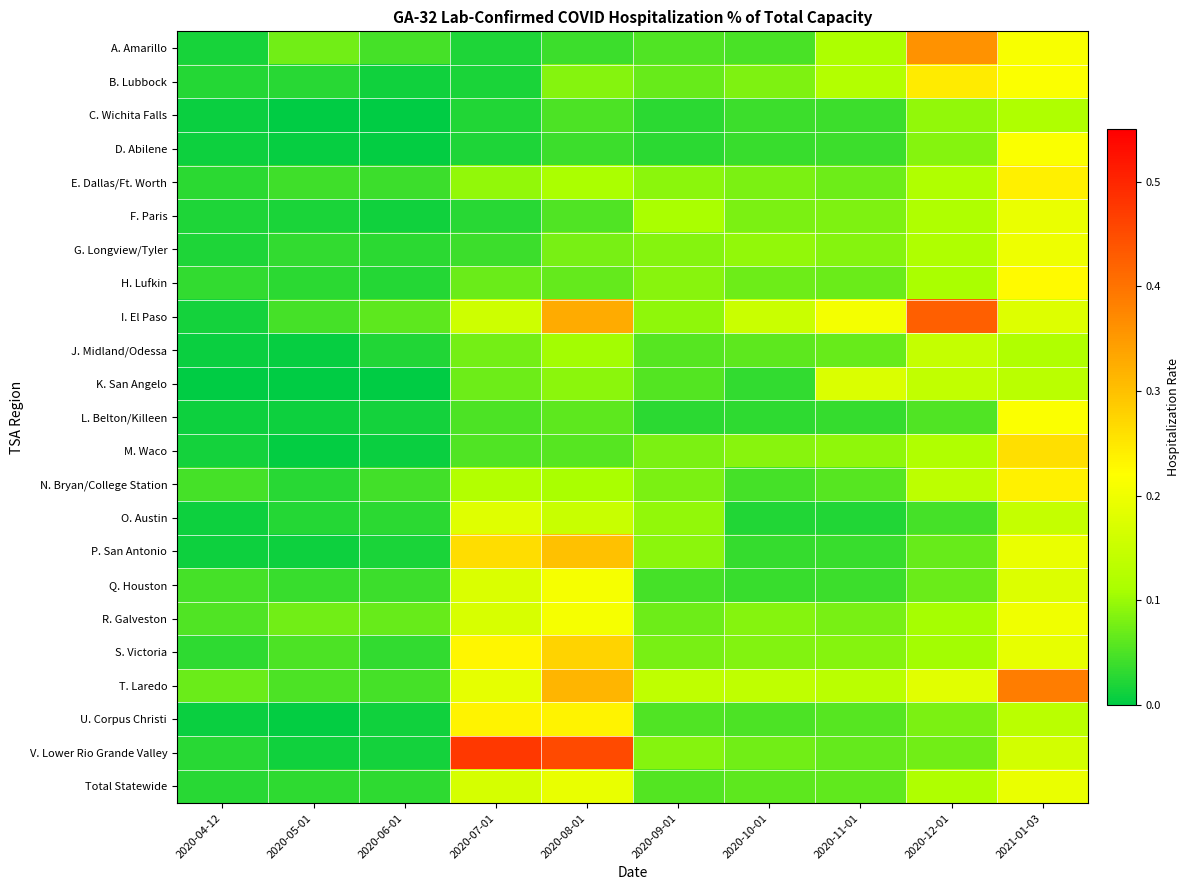

At how many categories does at least one series exceed 0?

10